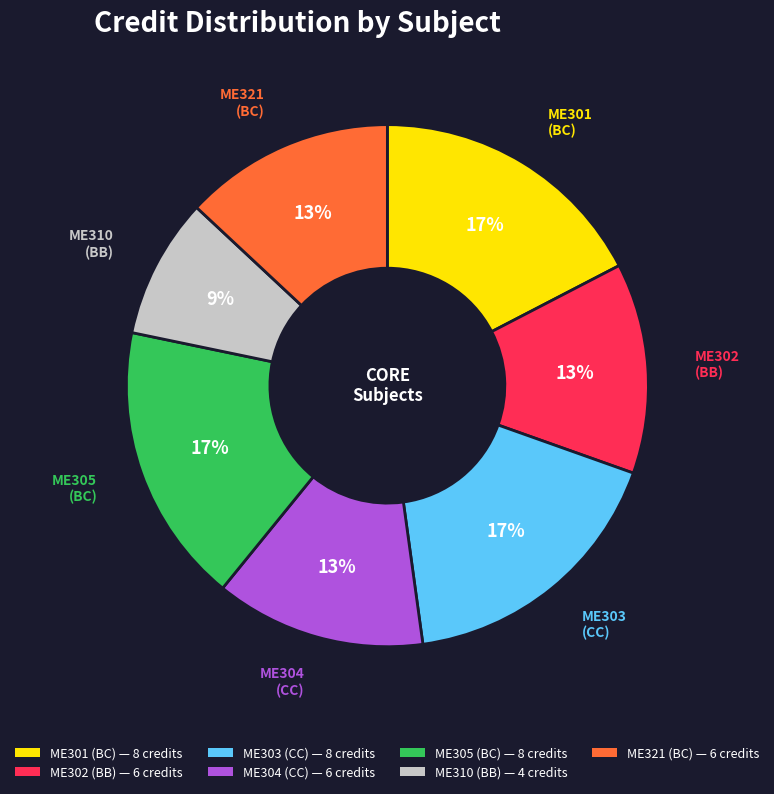

Does ME303 account for over 50% of the chart?

No